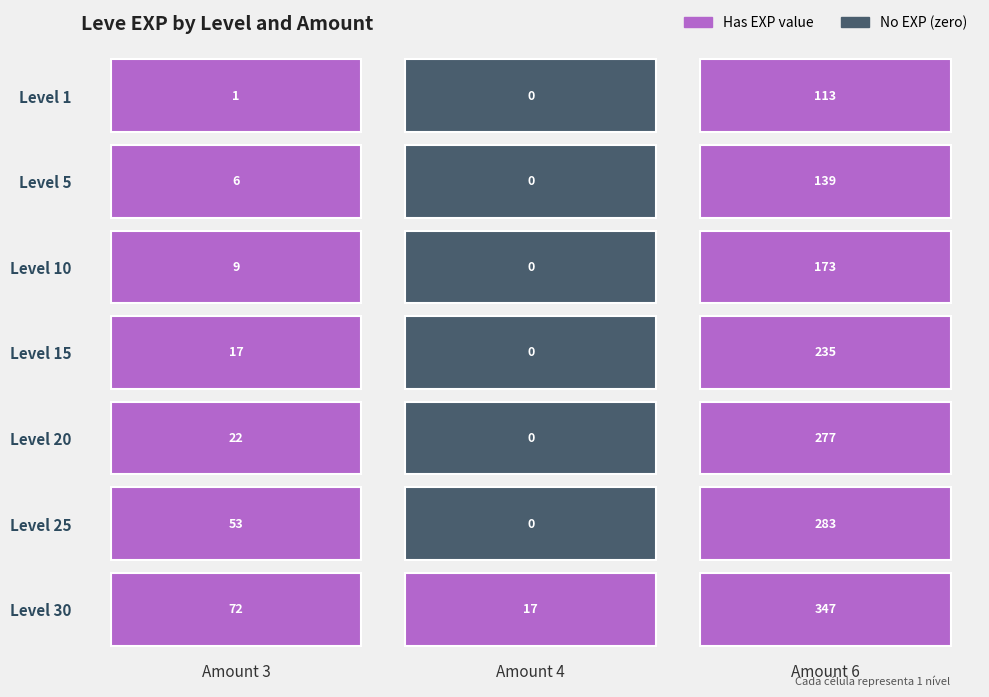

Which series changed the most between 5 and 10?

6